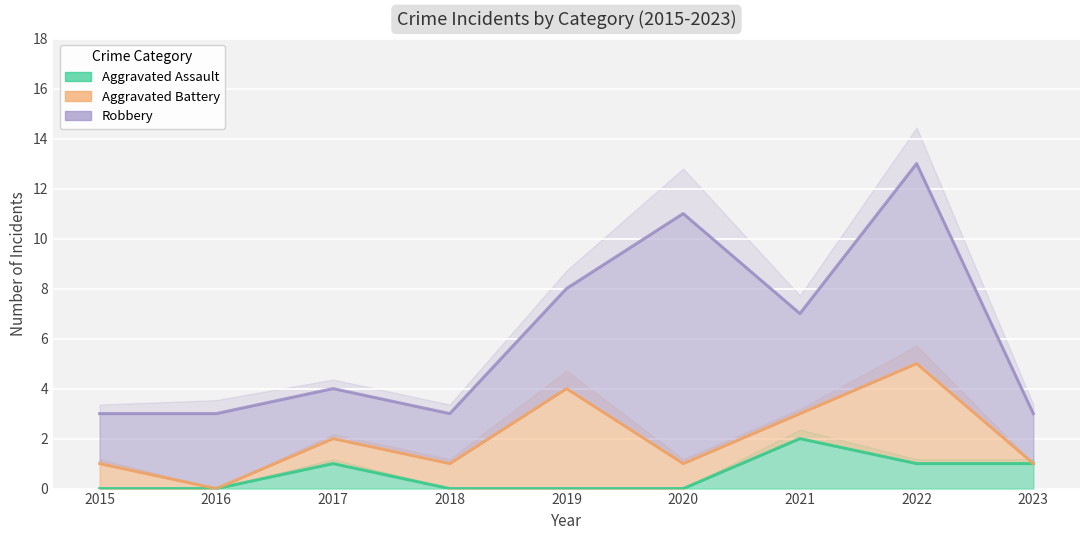

At which label is Aggravated Assault closest to 1?

2017